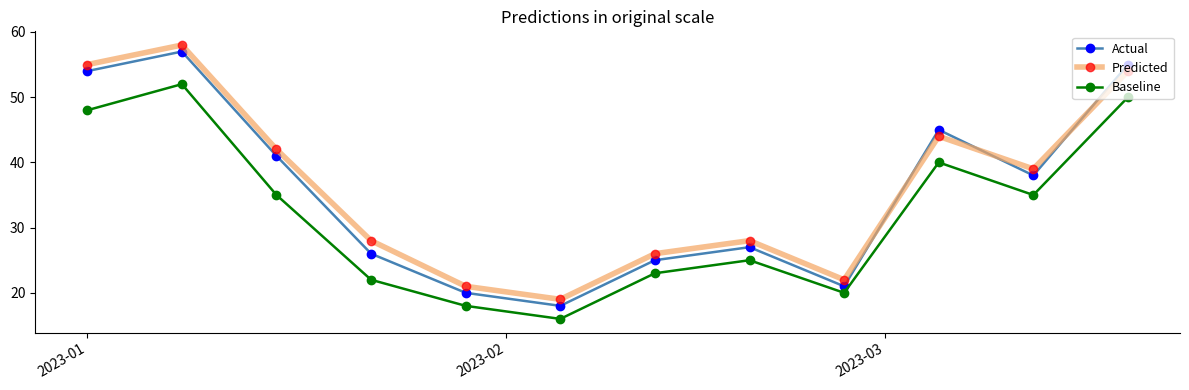

After their last crossing, which series has the higher values: Predicted or Actual?

Actual